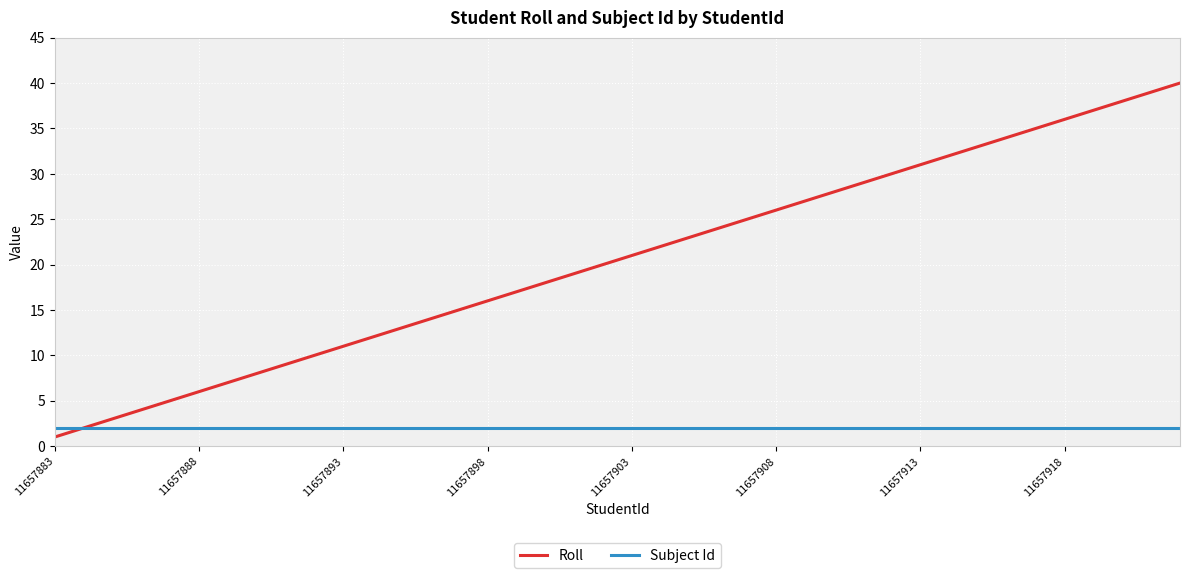

How many lines are shown in the chart?

2